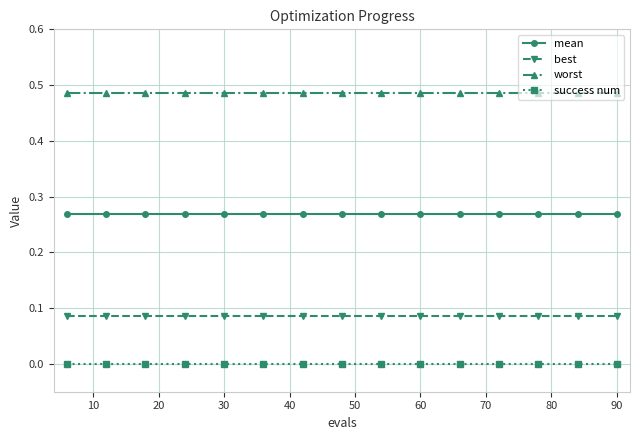

What is the sum of all mean values?

4.0